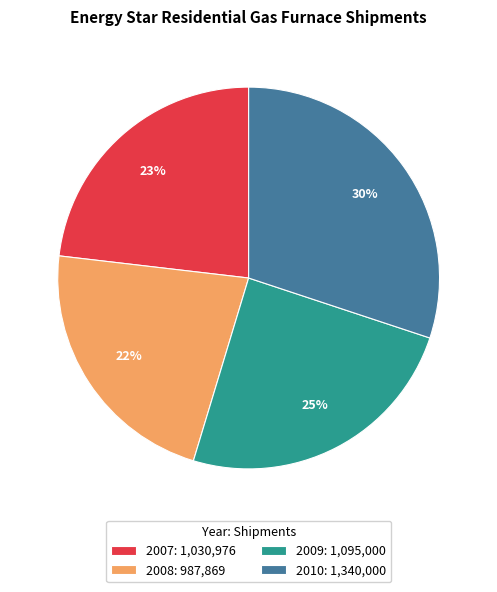

What is the largest slice in the pie chart?

2010